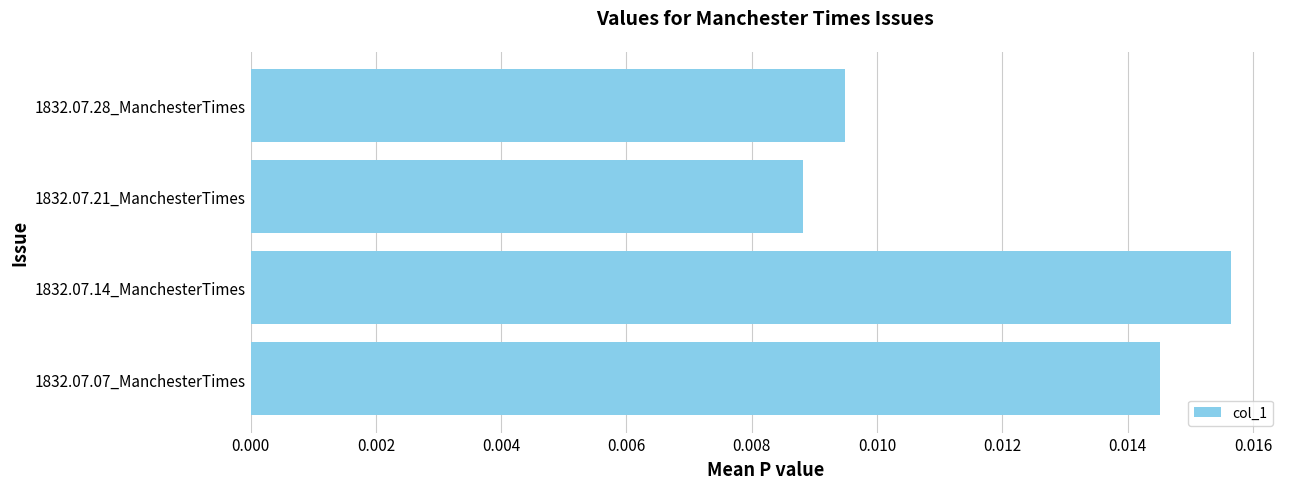

Does the chart contain stacked bars?

No